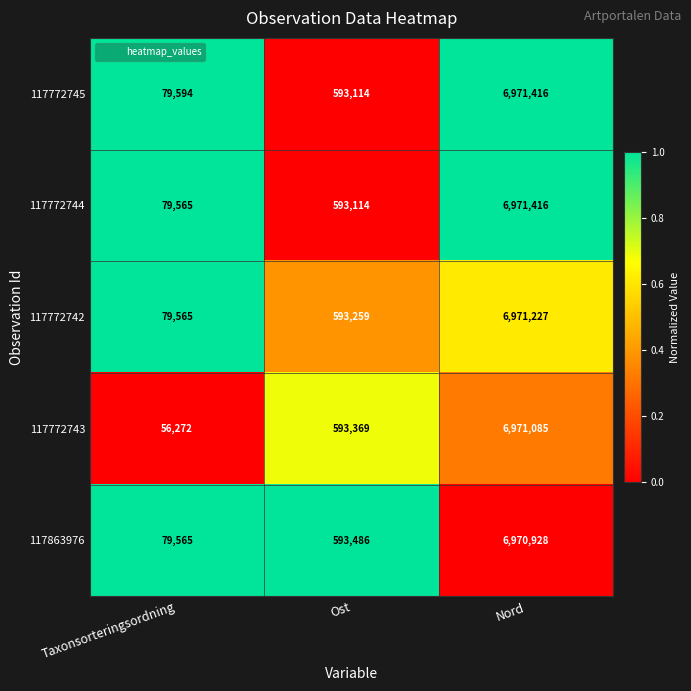

What is the total value across all series at Ost?

2966342